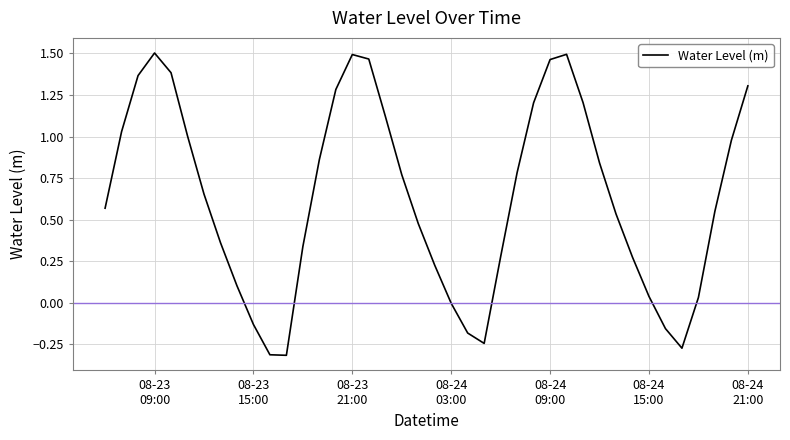

What is the value of the 20th point from the left?

0.5